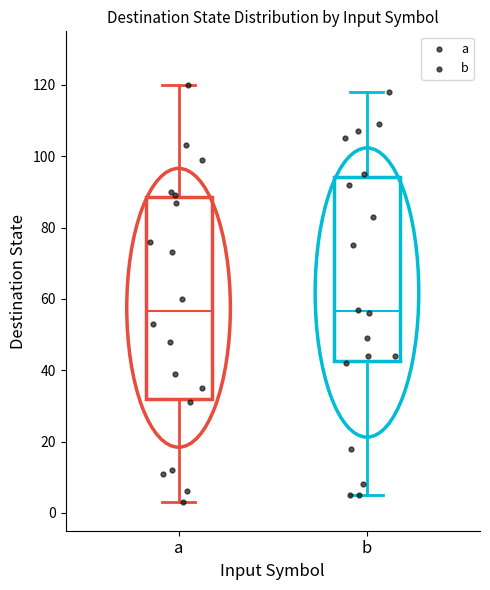

Where does the median line of the box for a sit on the y-axis? The values are not printed on the chart, so give them approximately, as read against the axis.

56